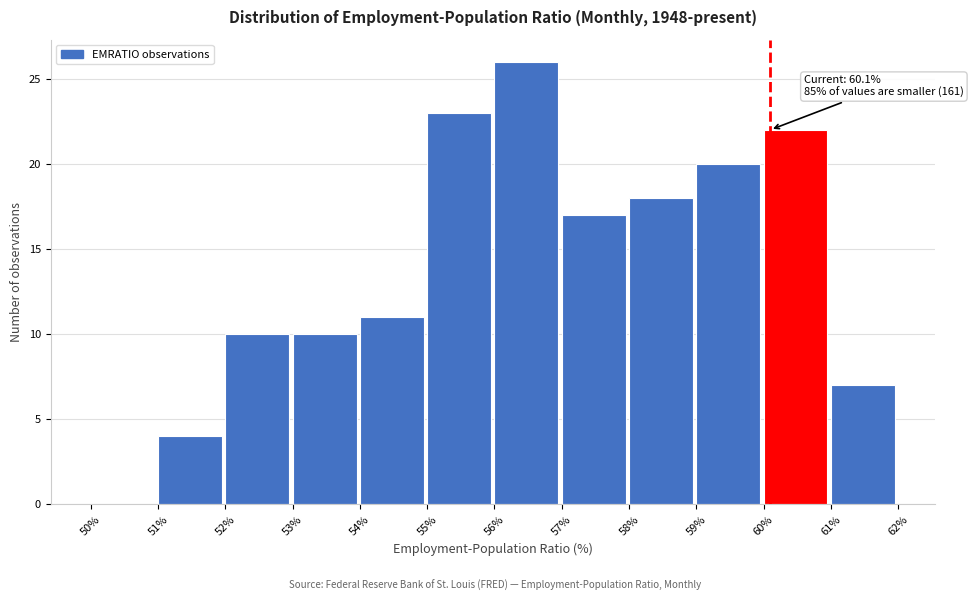

Which range on the x-axis has the tallest bar?

56% to 57%